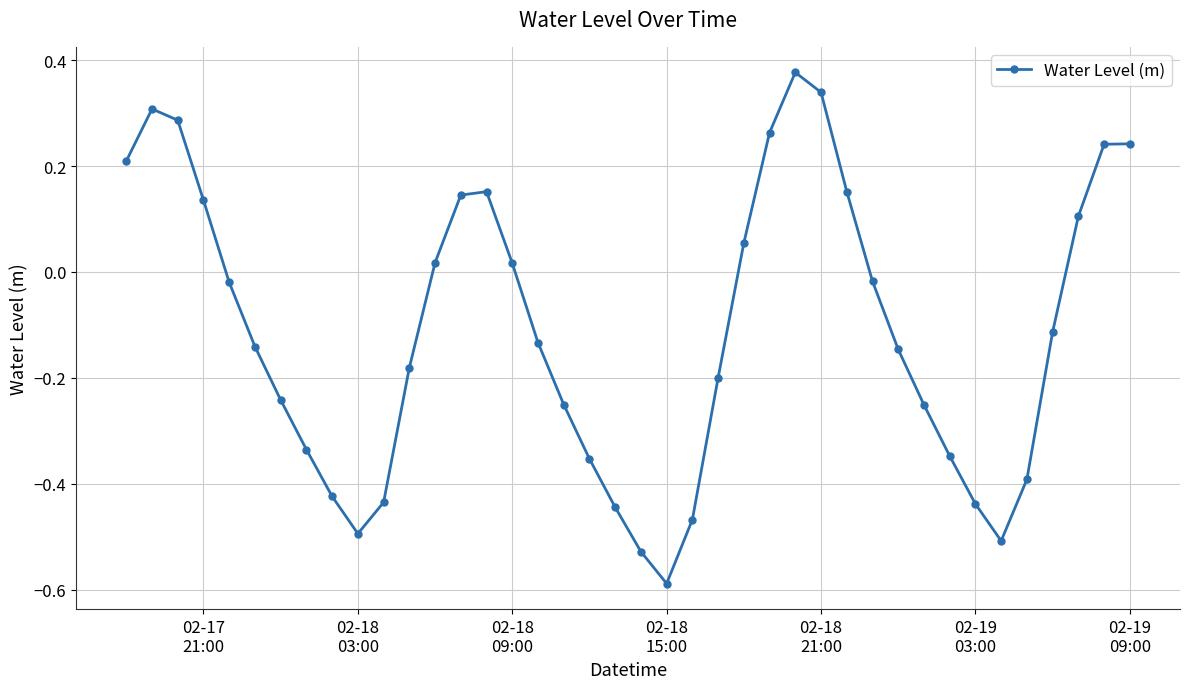

What is the difference between the maximum and second lowest values?

0.9